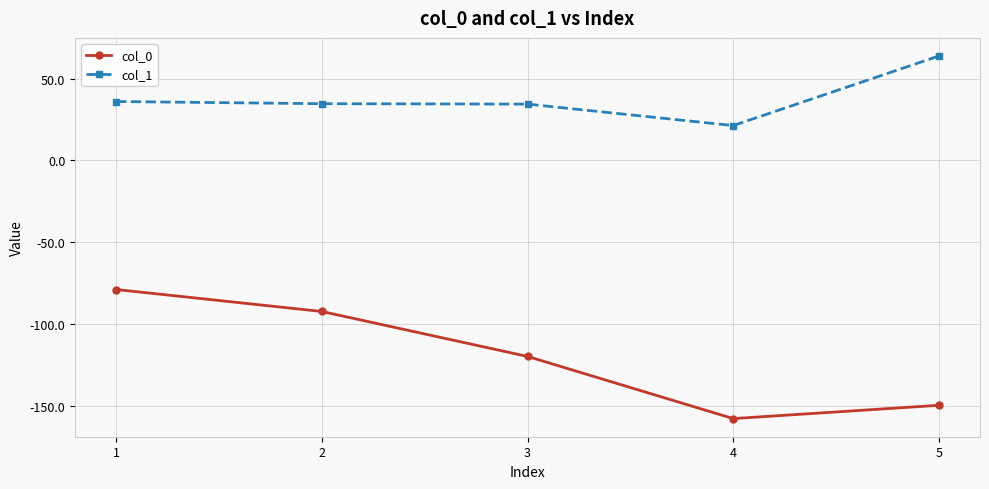

What is the difference between the second highest and second lowest values in the col_0 series?

57.4